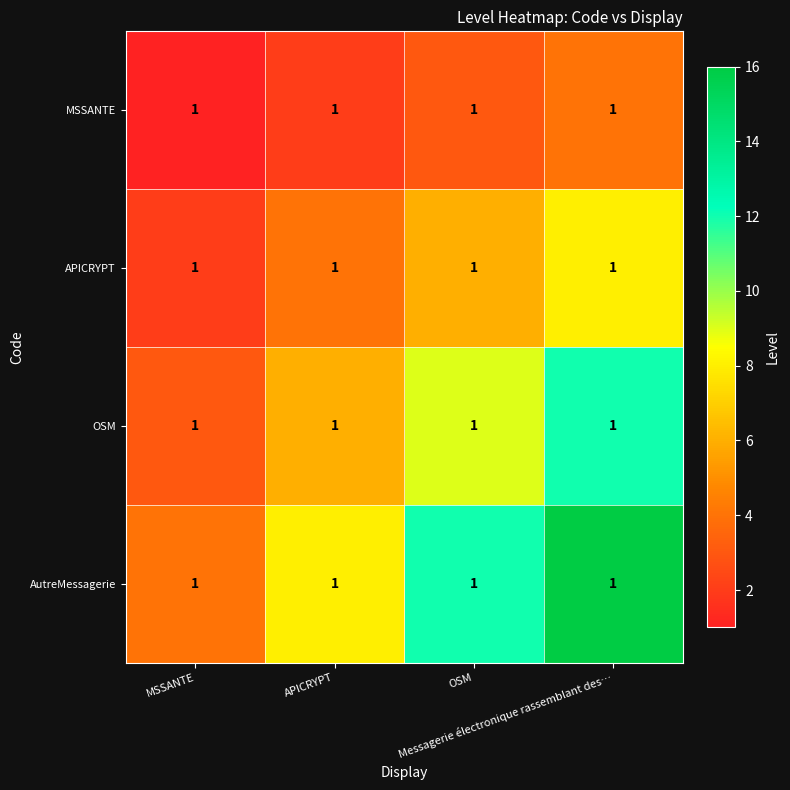

Which series has the largest total across all categories?

AutreMessagerie